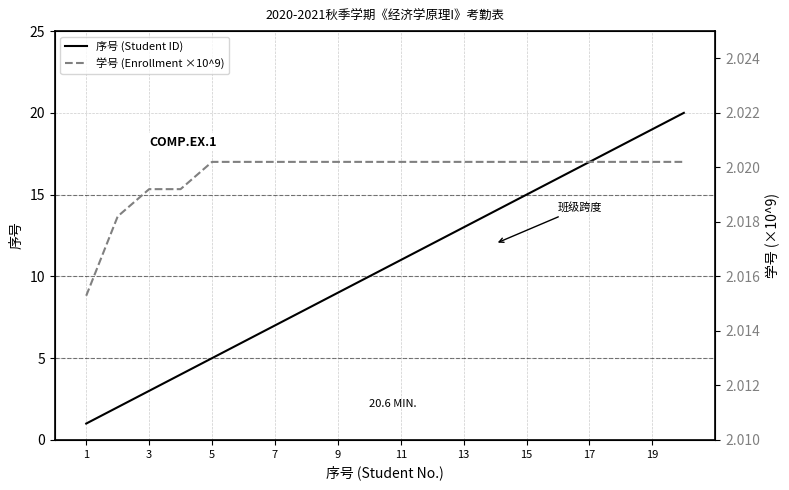

How many 学号 (Enrollment ×10^9) values are between 2 and 3?

20